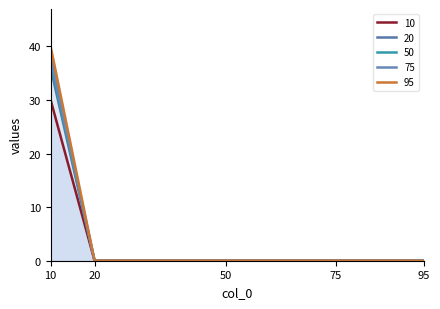

True or false: 50 has a value of 36 at 10.

True